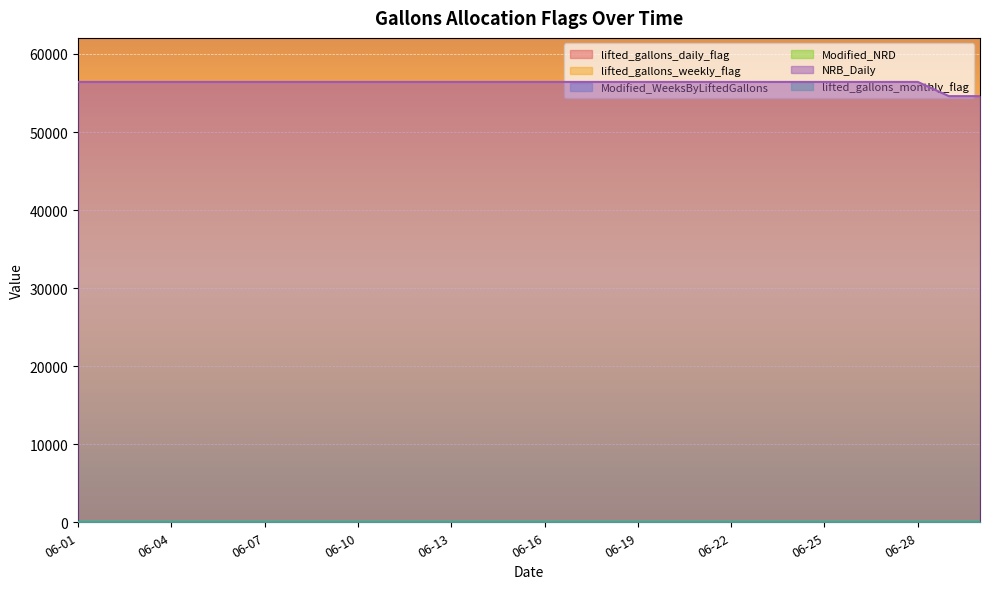

Which series has the largest total across all categories?

NRB_Daily